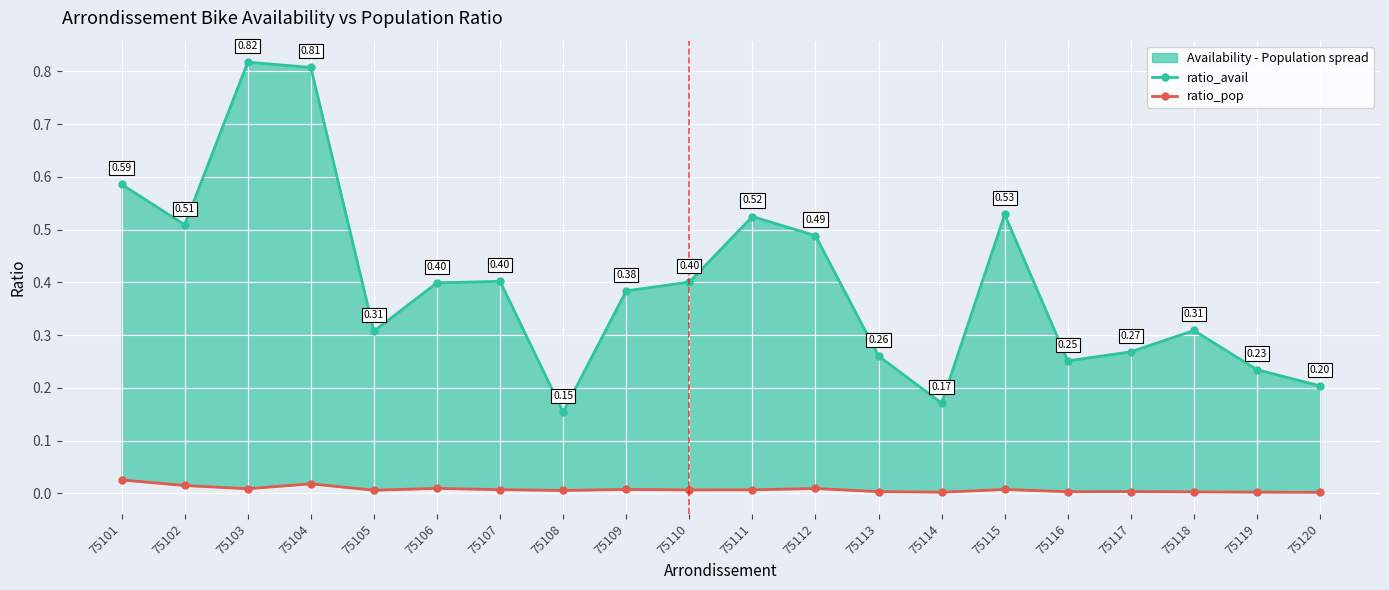

Between 75103 and 75112, which is larger?

75103